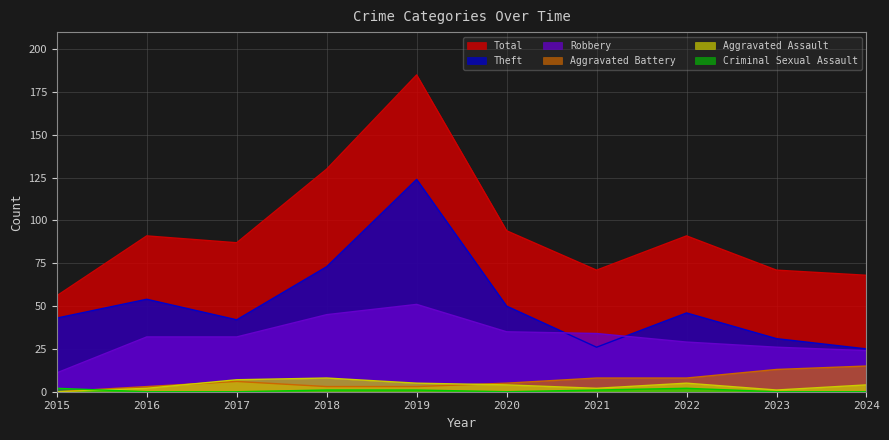

Is the value of Criminal Sexual Assault at 2017 greater than the value of Total at 2015?

No